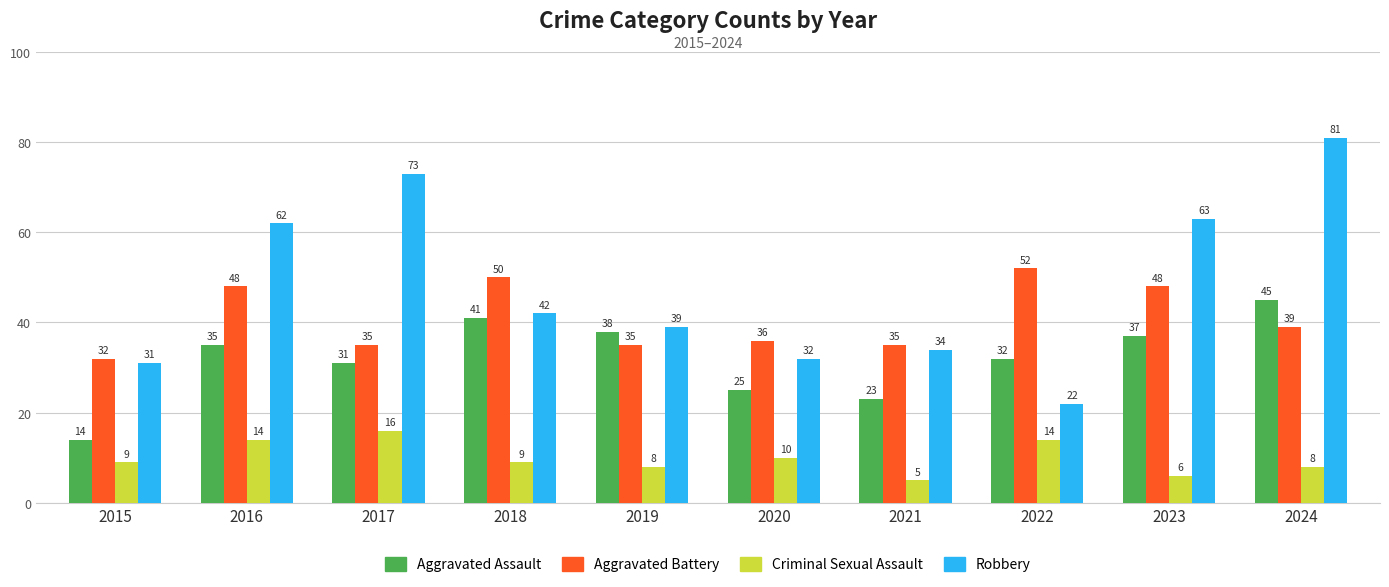

Does the chart contain any negative values?

No